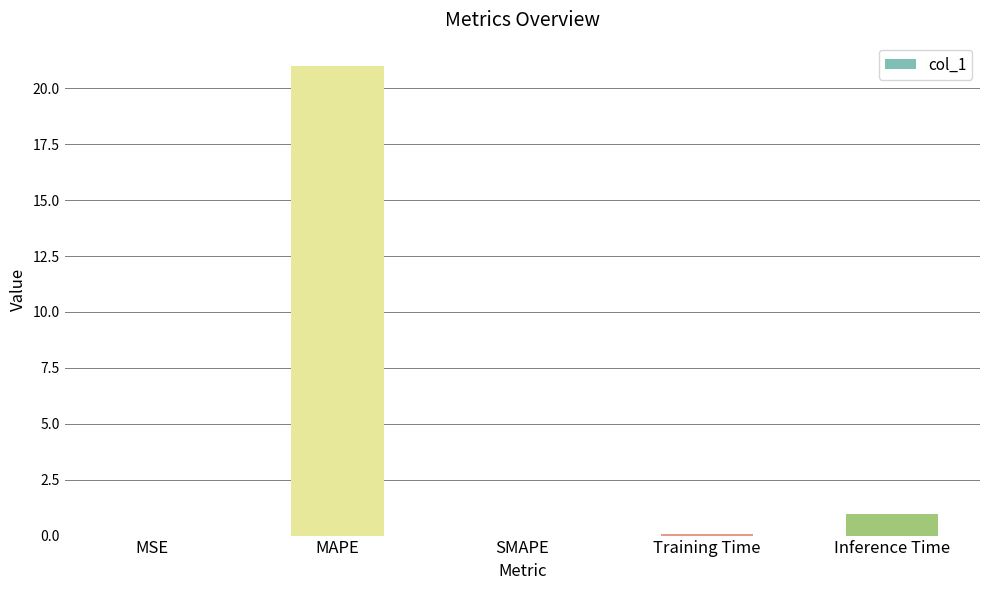

At which category does the chart reach its peak across all series?

MAPE